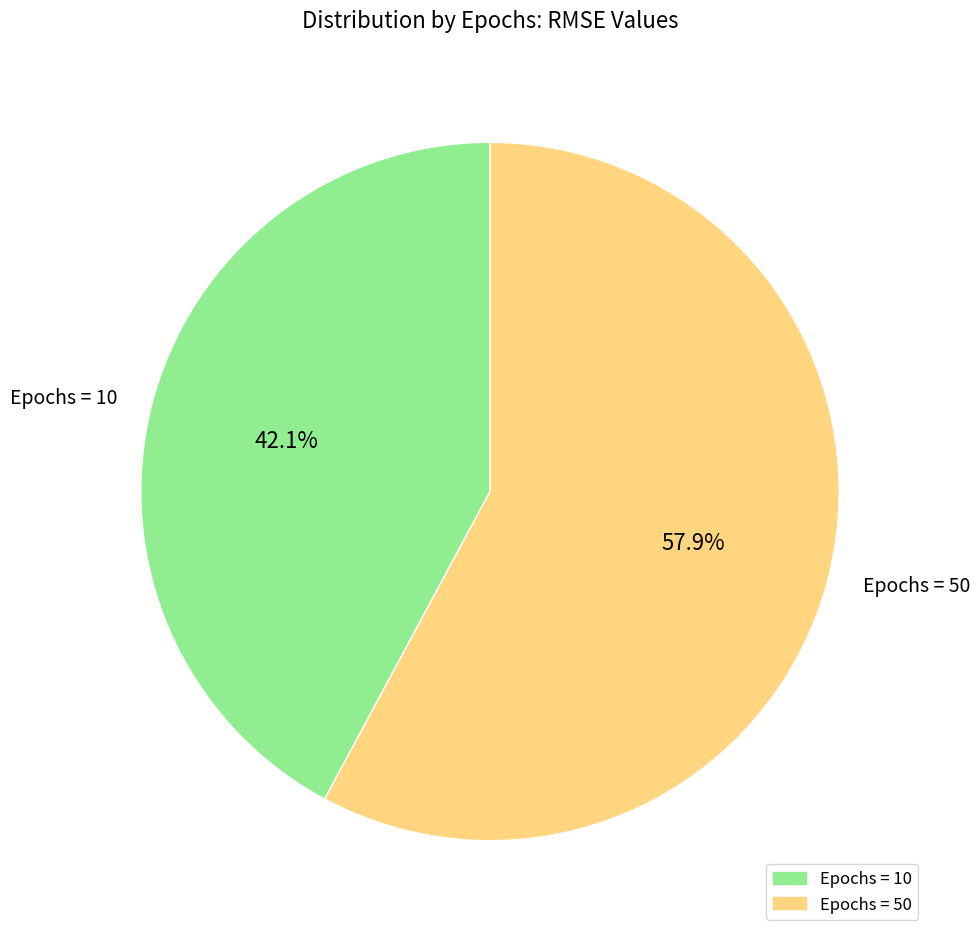

Combined, what portion of the pie is Epochs = 10 and Epochs = 50?

100.0%